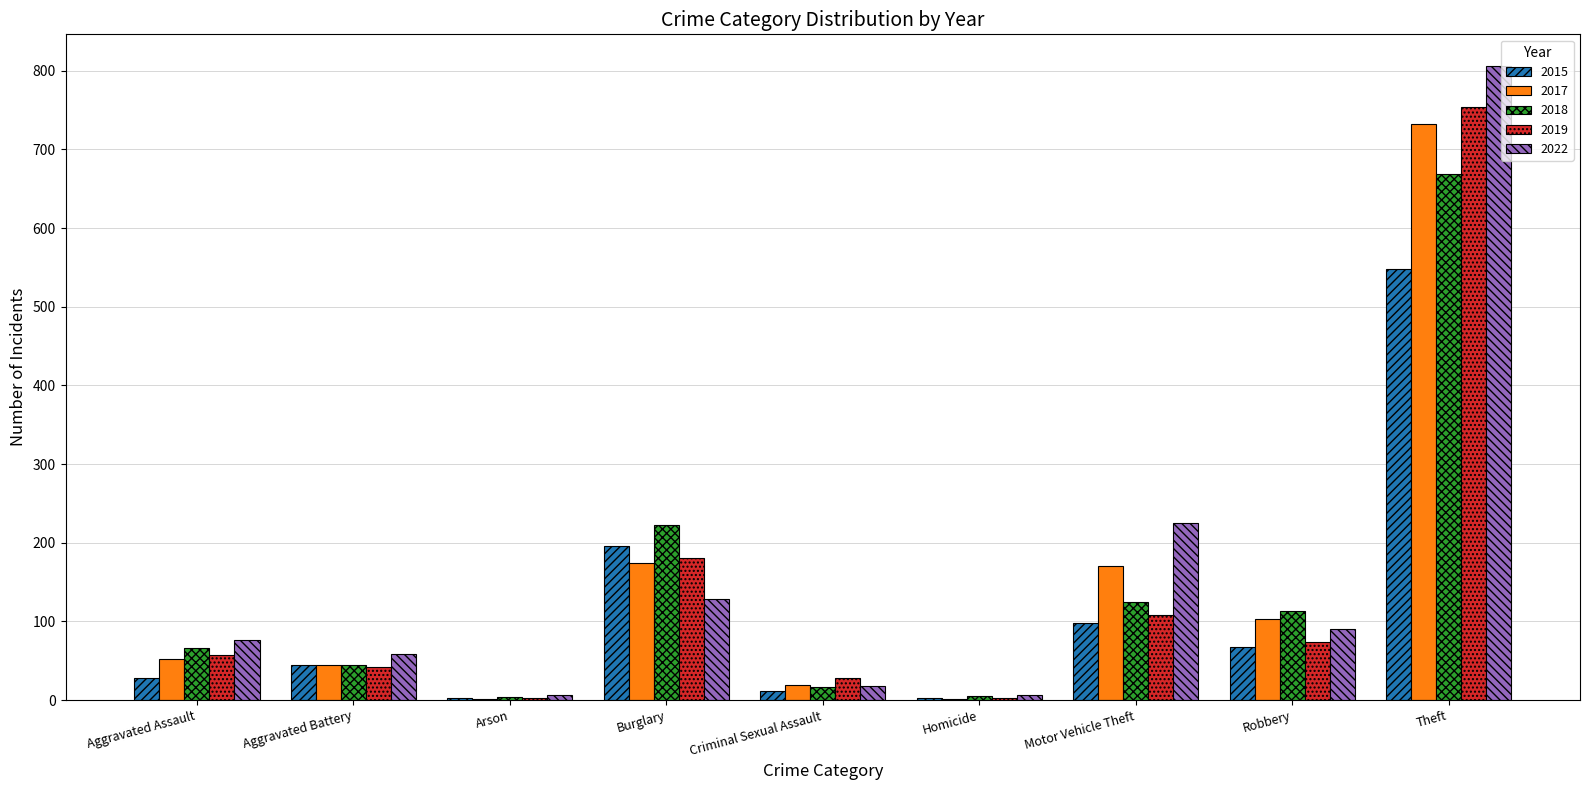

What is the greatest value displayed?

806